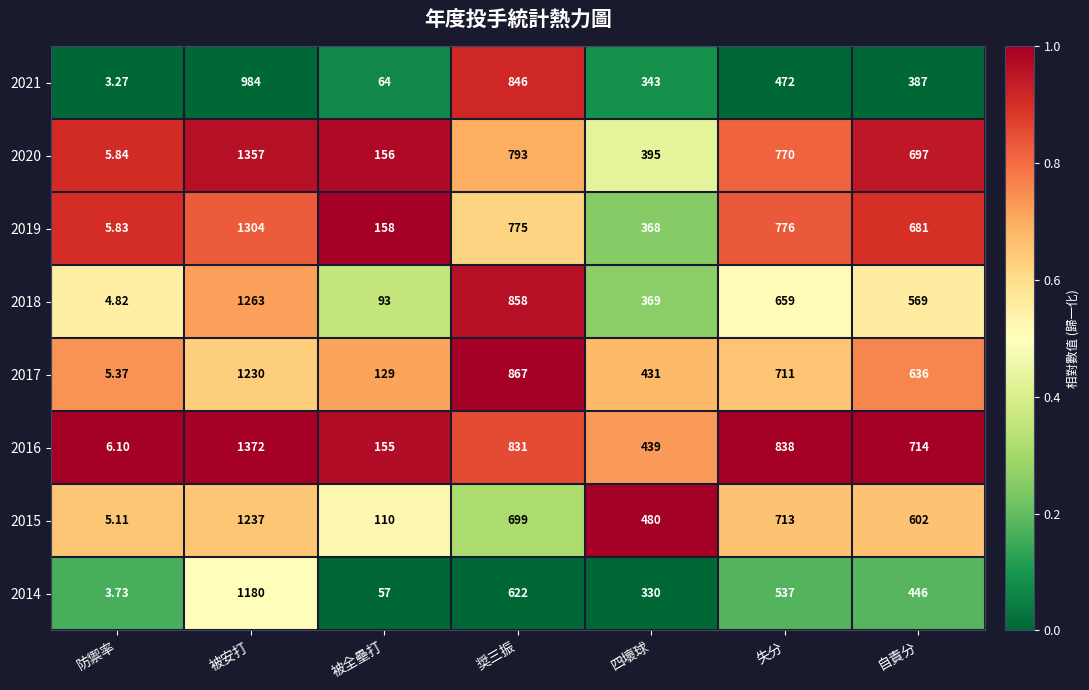

Which label corresponds to the largest value in the chart?

被安打